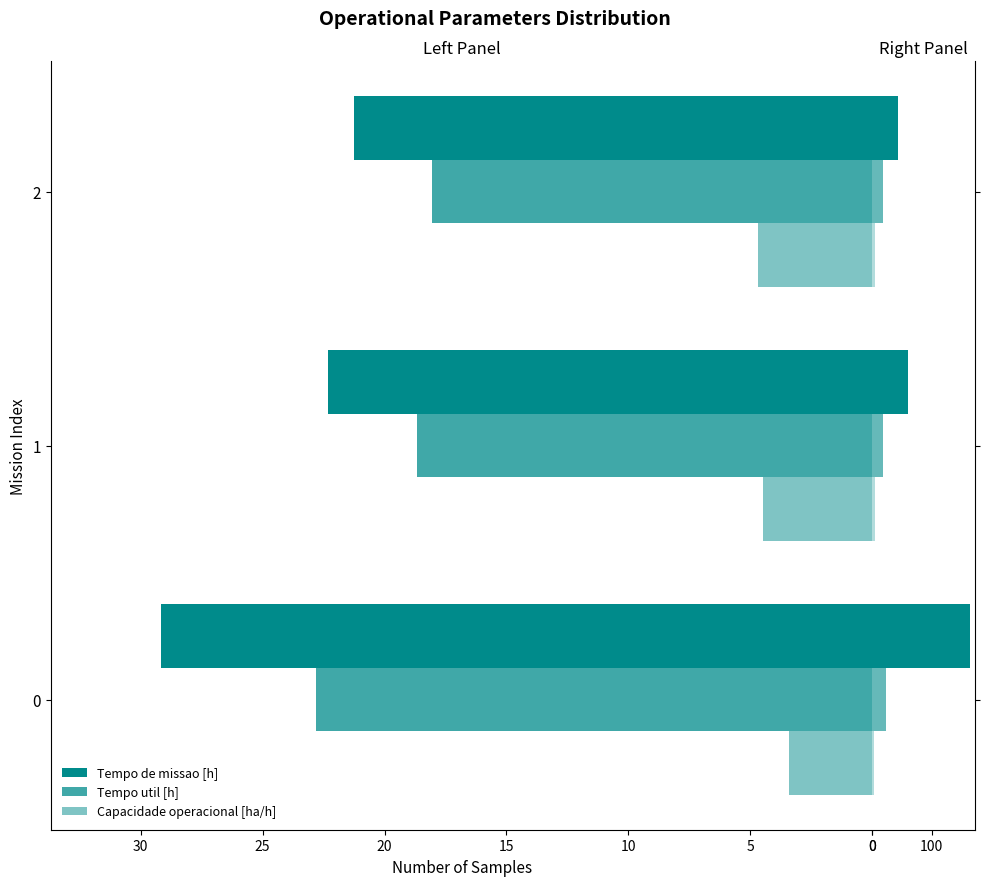

What is the minimum value for Tempo util [h]?

18.0